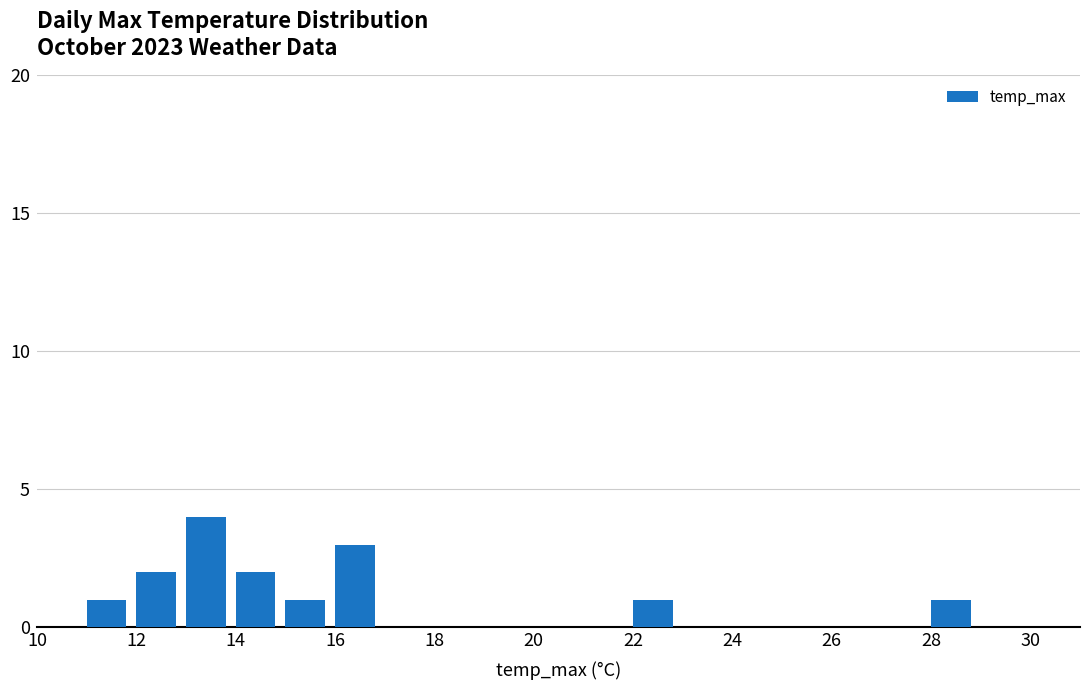

What is the sum of all values?

15